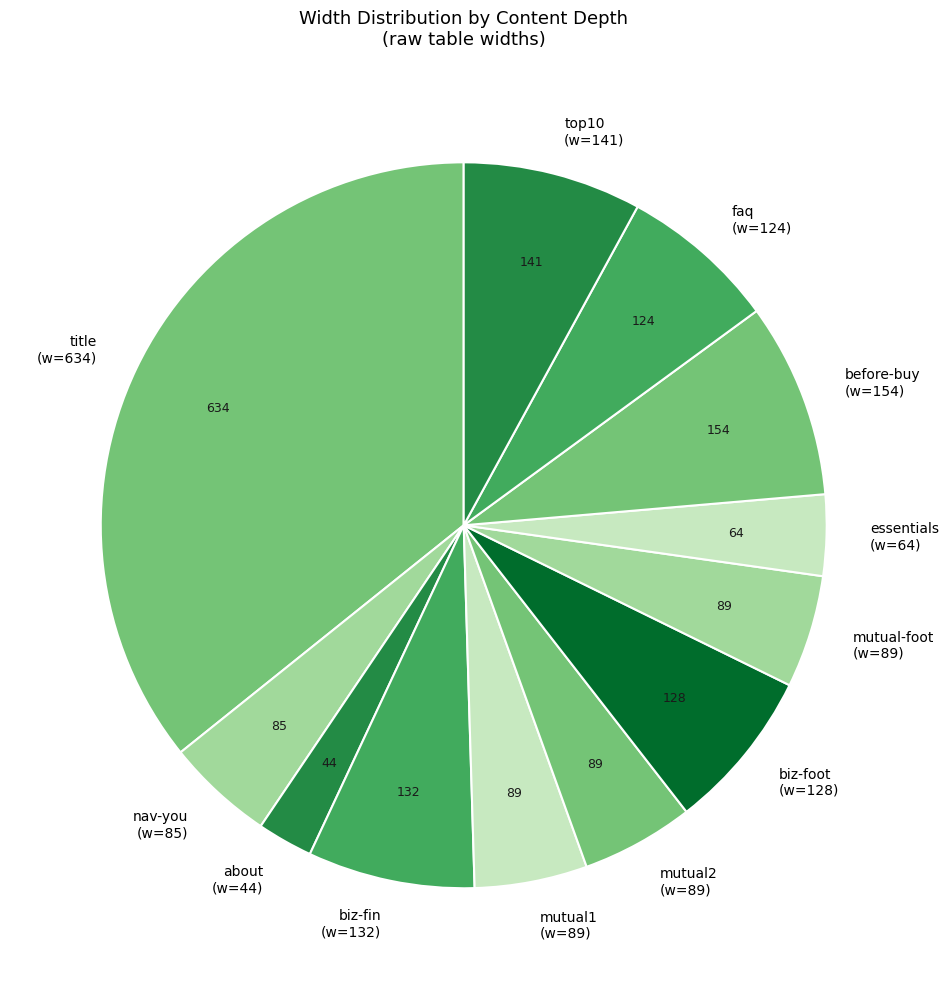

Is there a majority slice in this chart?

No